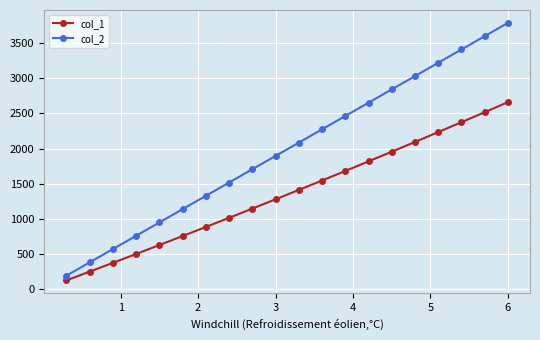

Which series has the largest total across all categories?

col_2